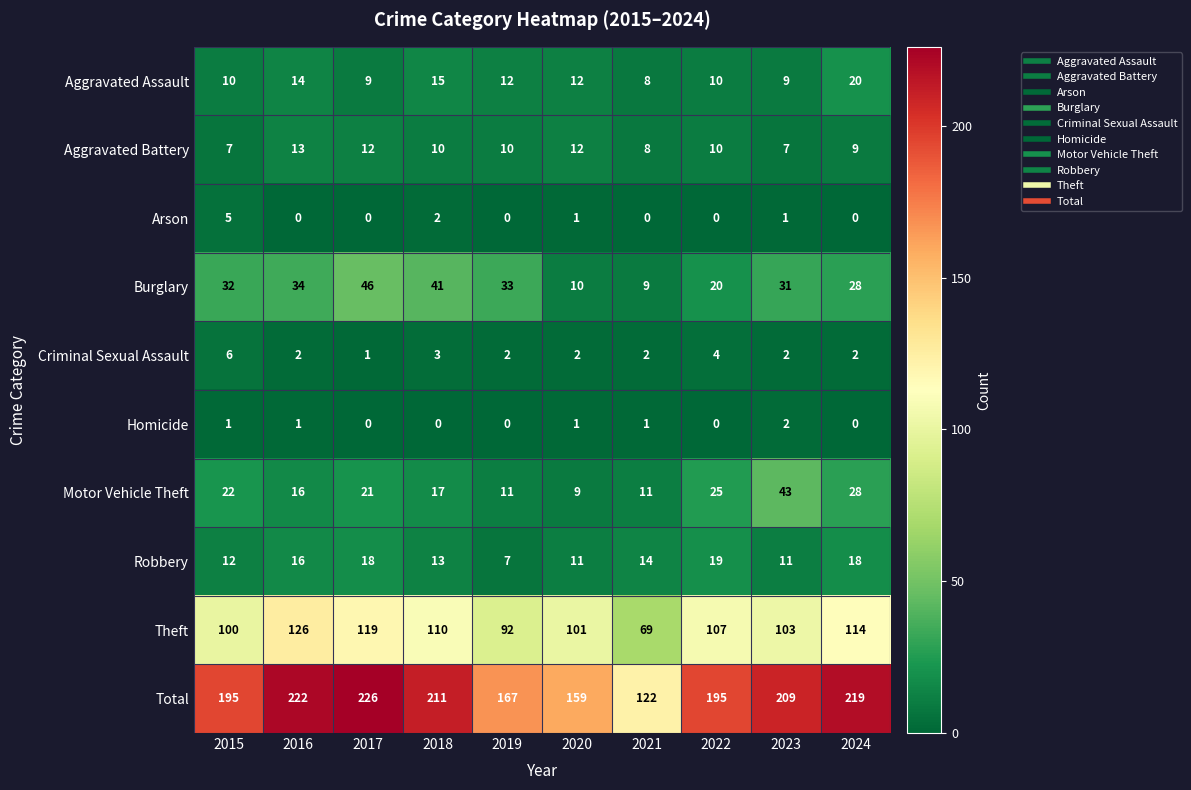

At how many categories does at least one series exceed 50?

10